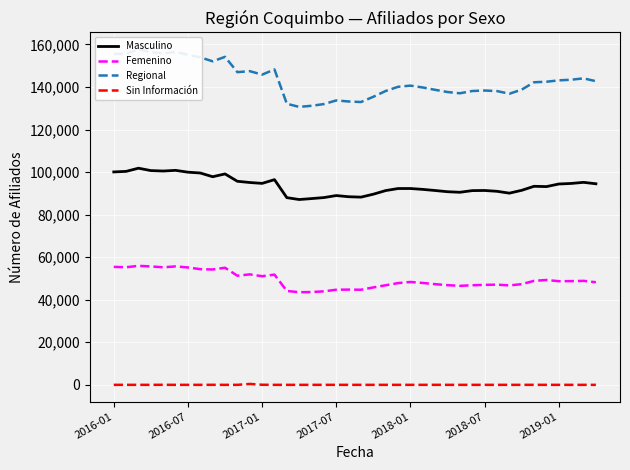

Which series has the largest total across all categories?

Regional